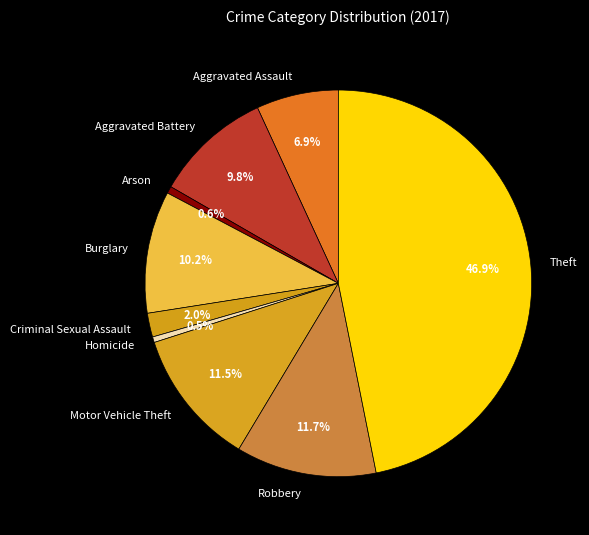

How many segments does this pie chart have?

9